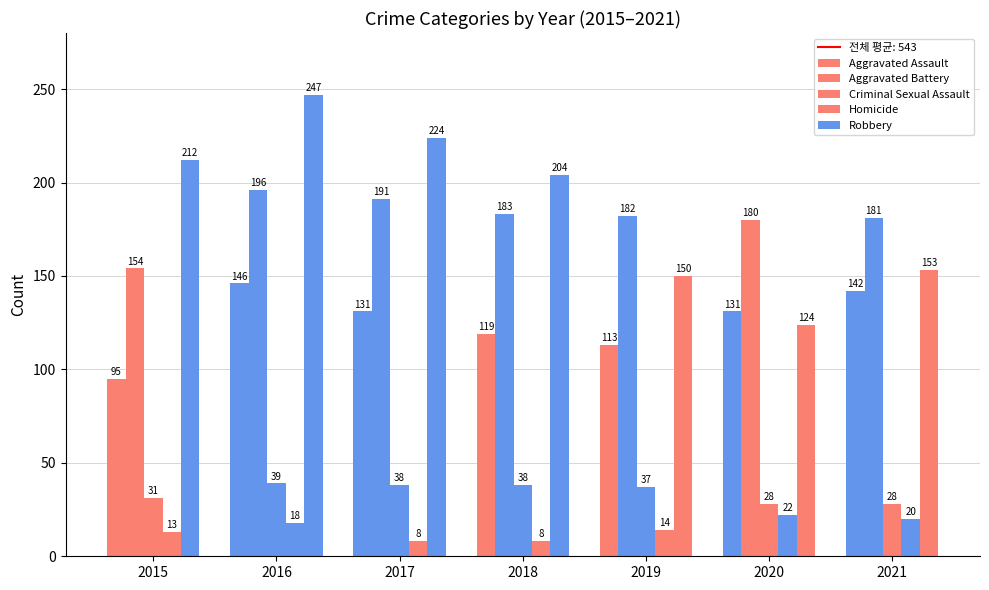

At how many categories does at least one series exceed 46?

7